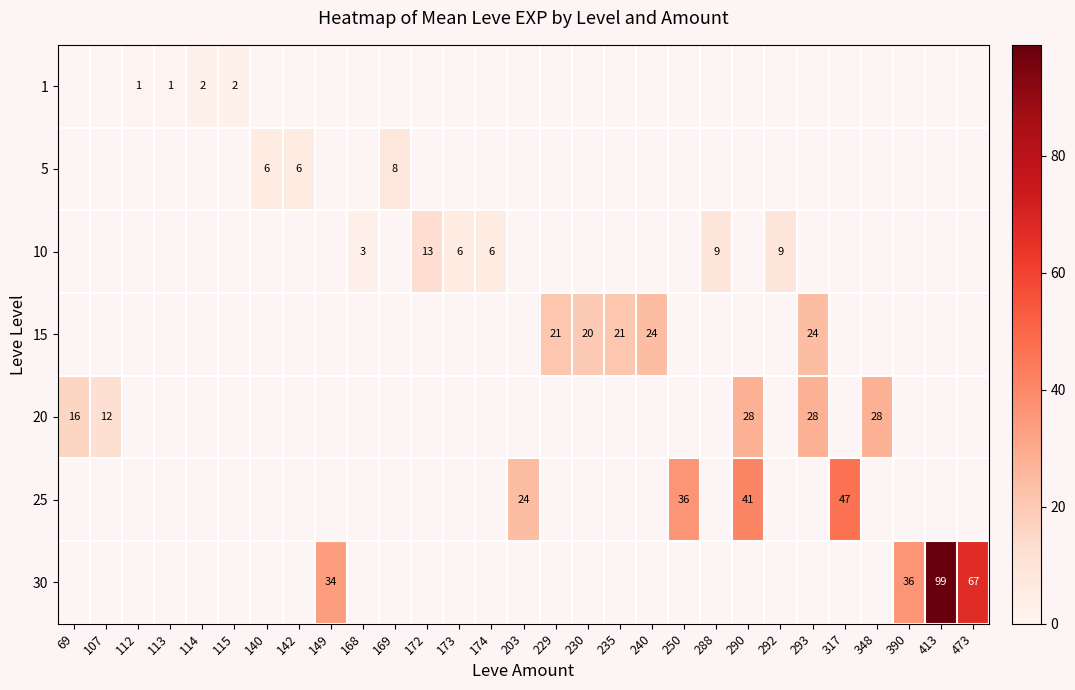

At which category does the chart reach its minimum across all series?

112